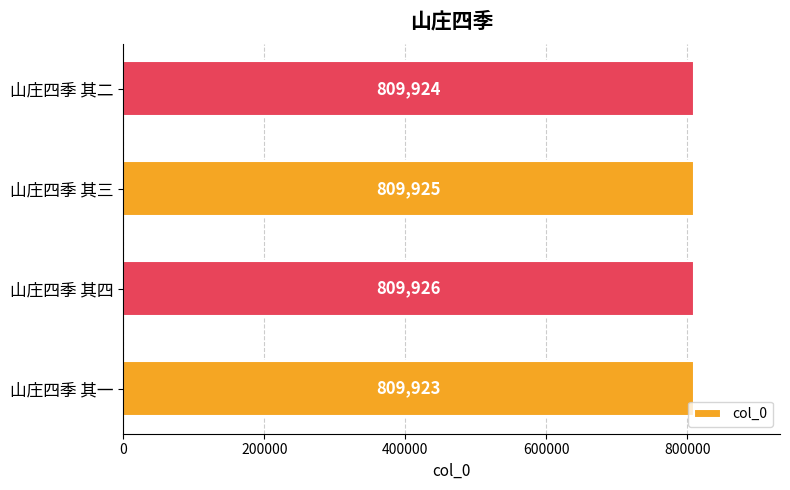

Read the value at 山庄四季 其一.

809923